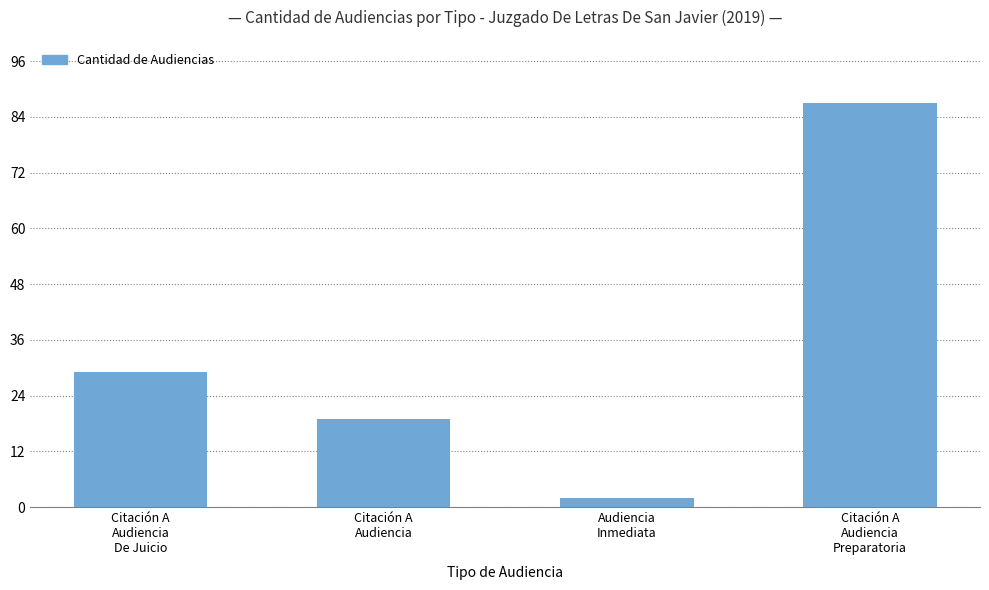

How many bars are there in total?

4